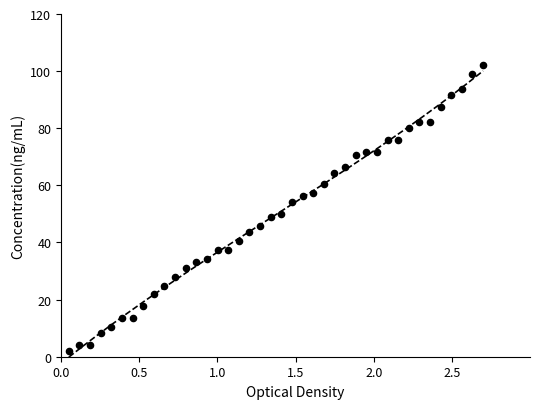

What is the range of X values (max minus min)?

2.6